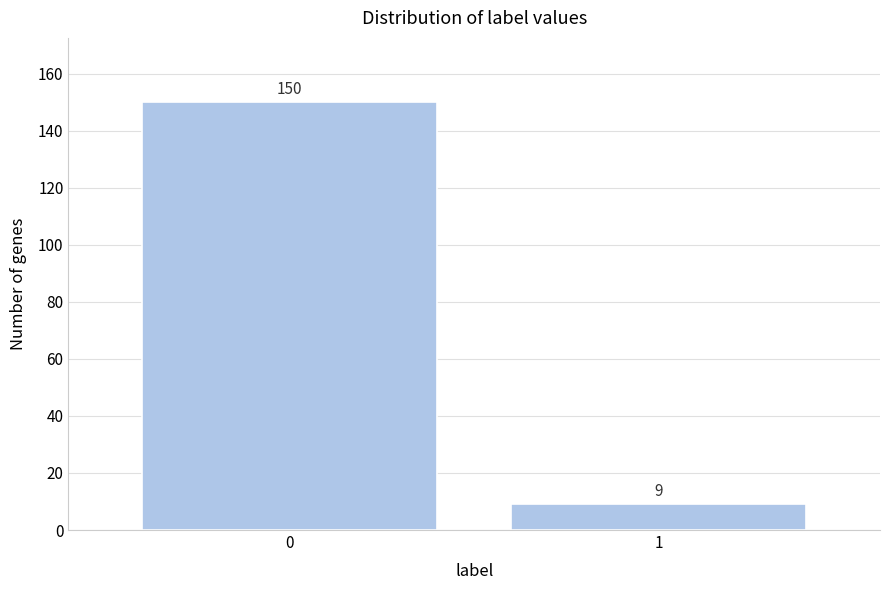

Reading left to right, what are all the values shown in this chart?

0=150	1=9